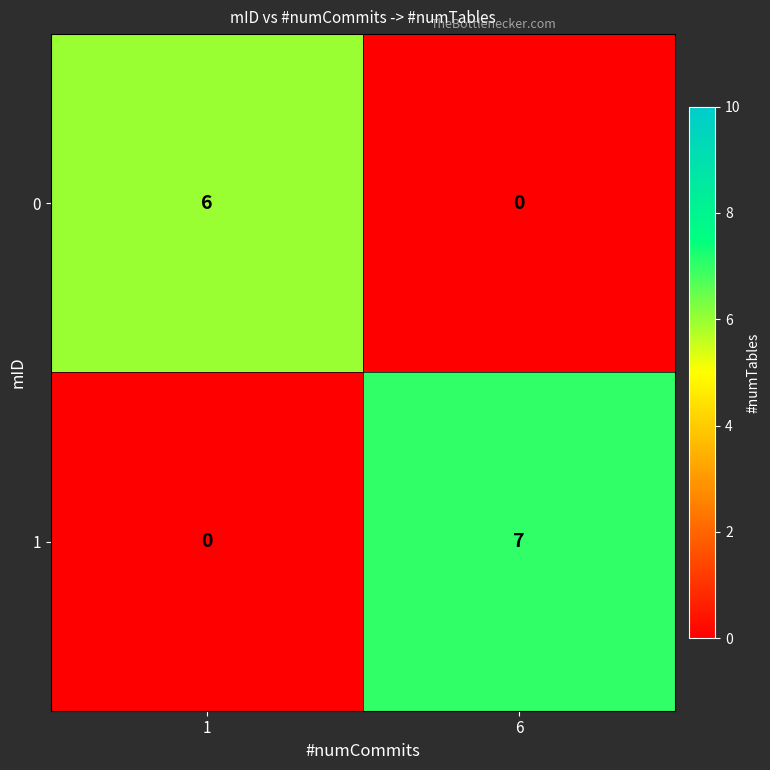

Count the number of data series in this chart.

2